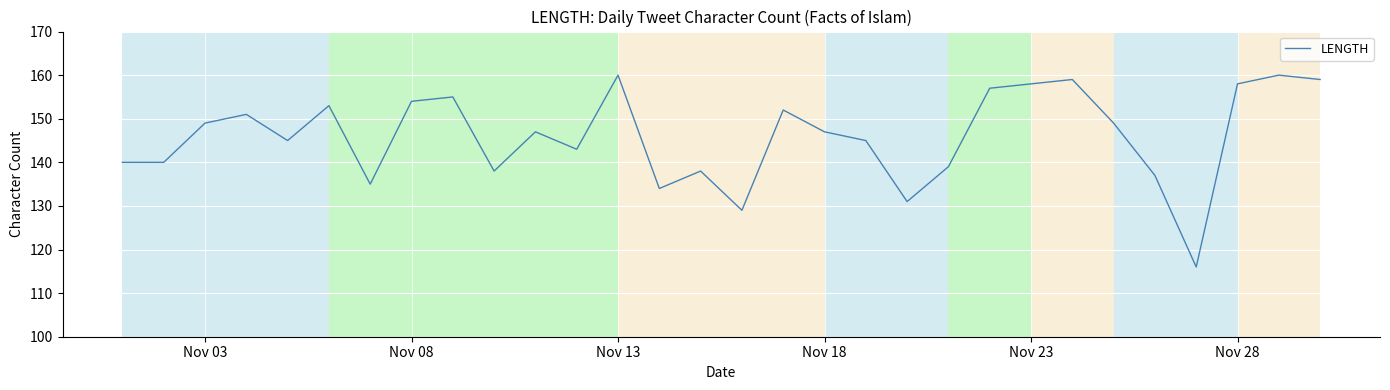

What is the difference between the maximum and minimum values?

44